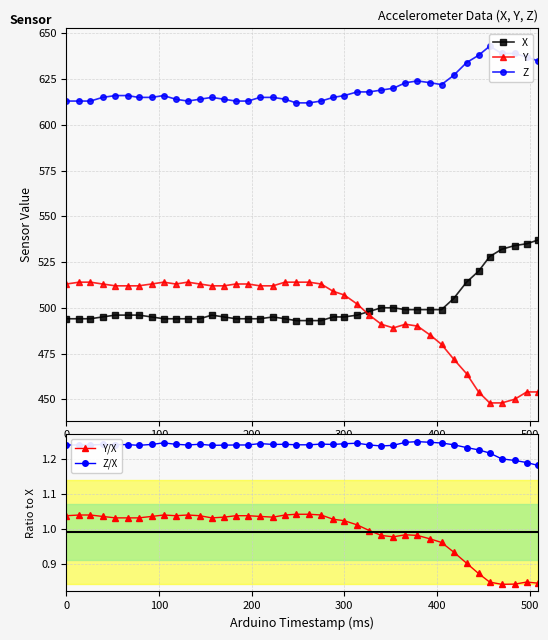

True or false: X has more than 0 interior local peaks.

True